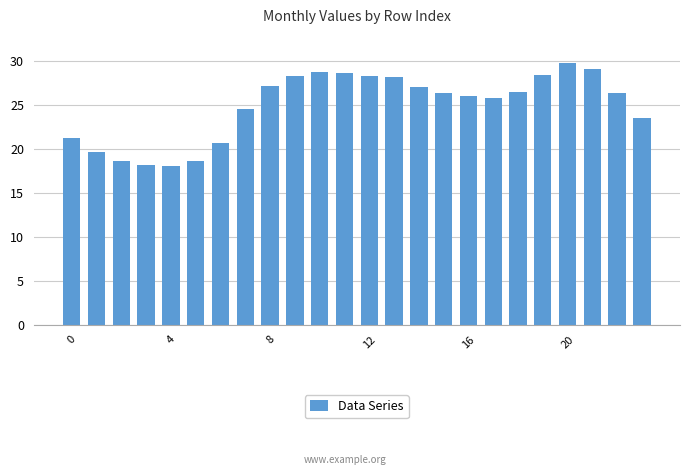

What is the average value?

24.9